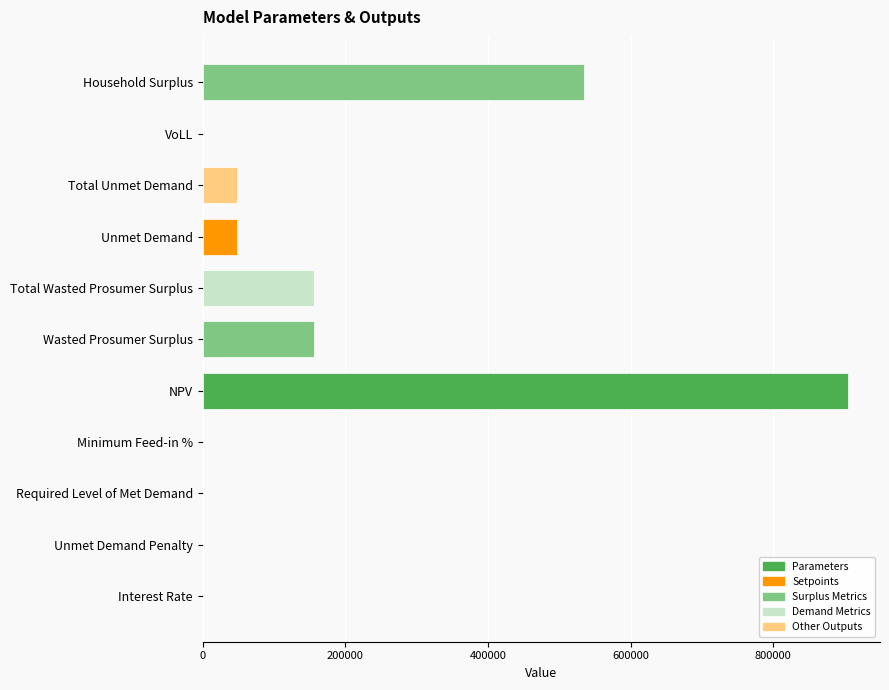

Which category has the highest value across all series?

NPV